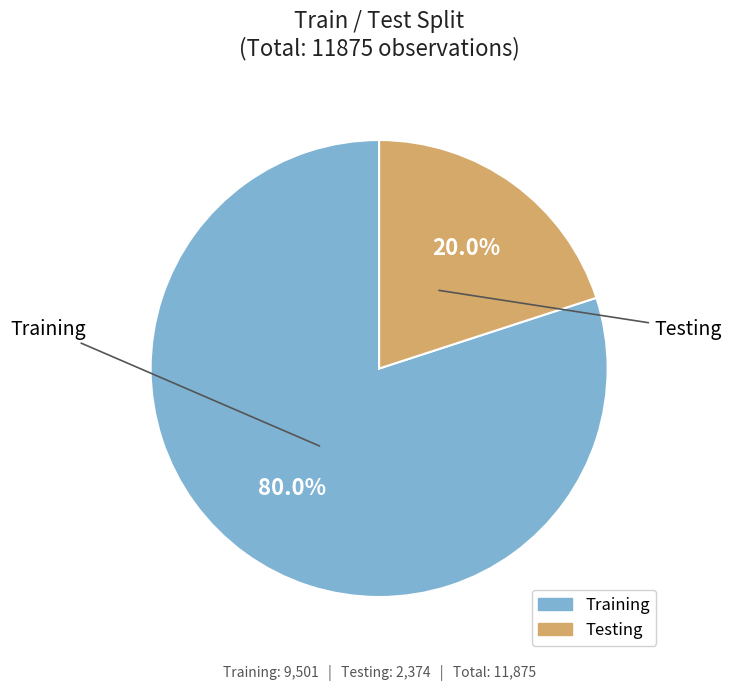

Combined, do Training and Testing account for over 50%?

Yes